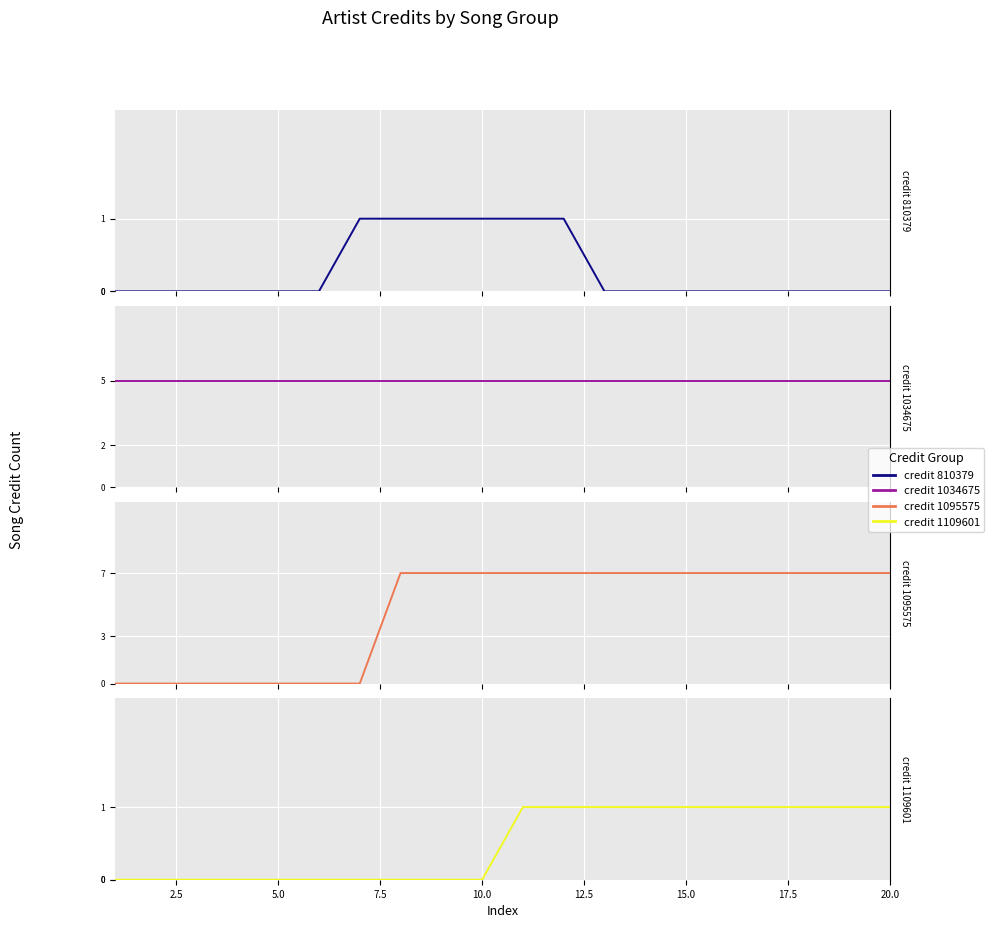

How many credit 810379 values are between 0 and 1?

20